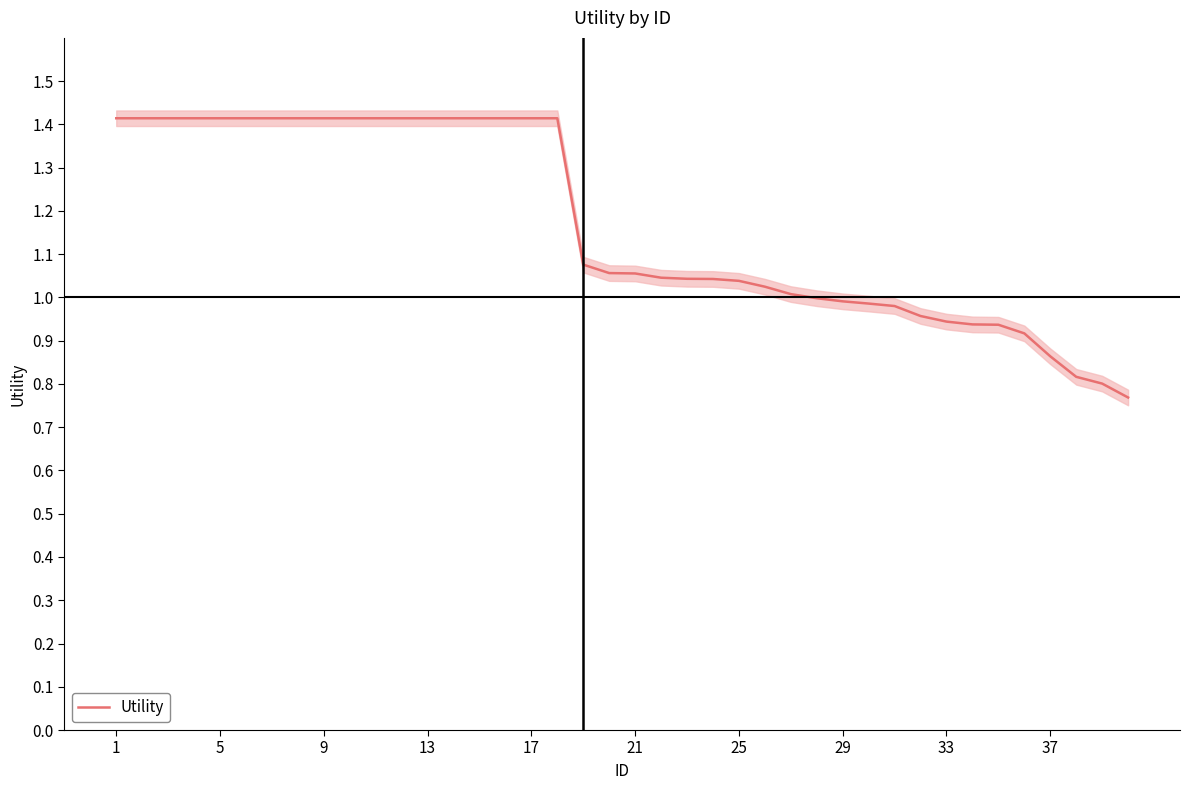

Count the number of data series in this chart.

1